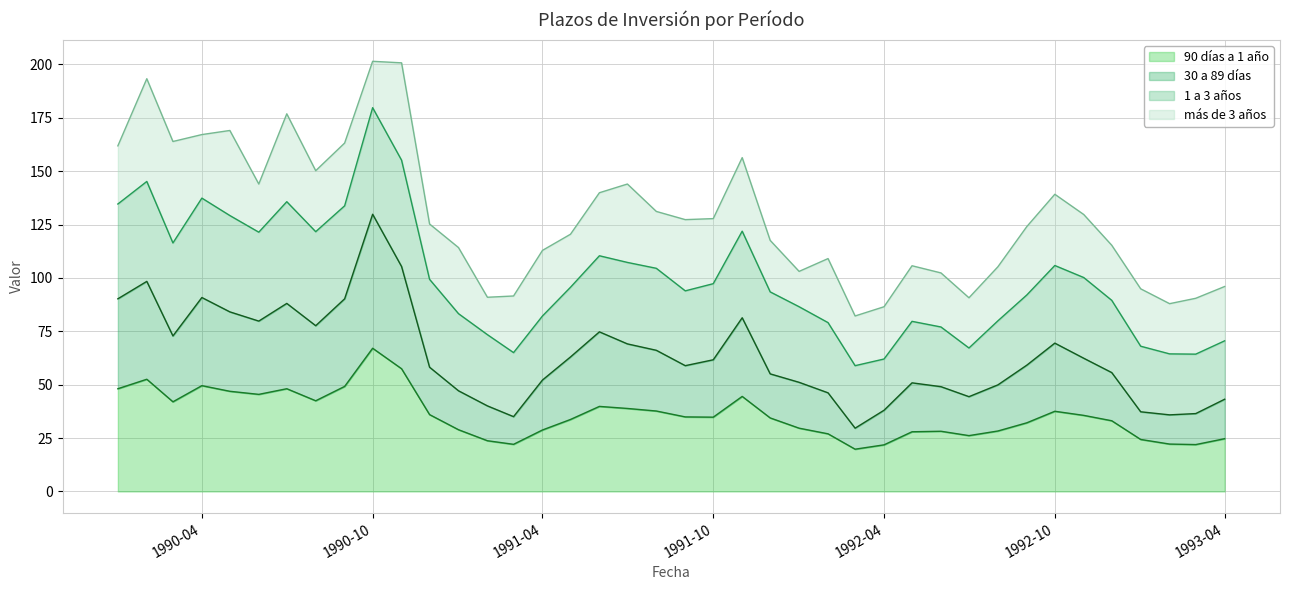

What is the minimum value shown in the chart?

19.8